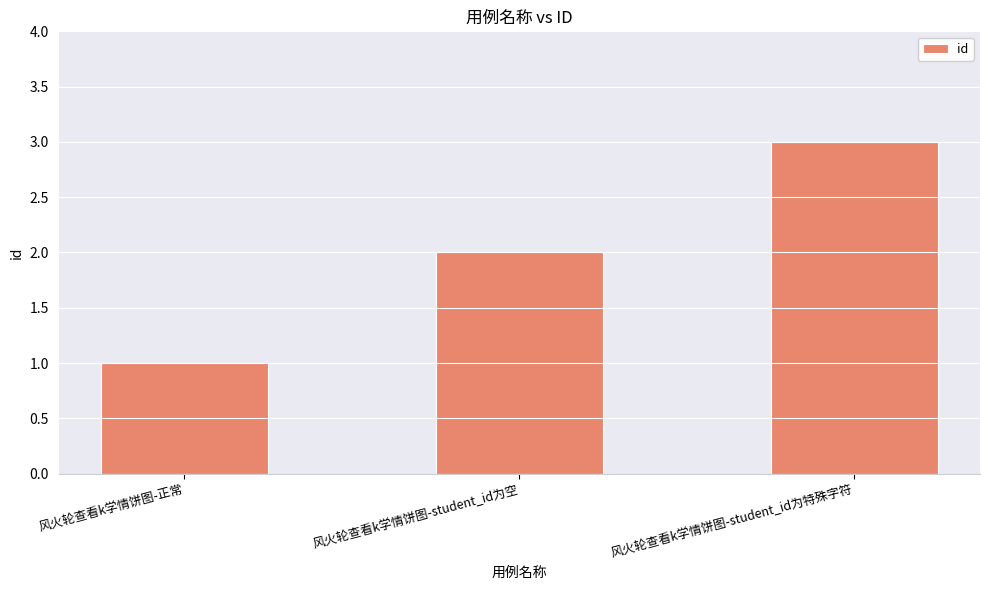

Rank the categories by value from lowest to highest.

风火轮查看k学情饼图-正常, 风火轮查看k学情饼图-student_id为空, 风火轮查看k学情饼图-student_id为特殊字符